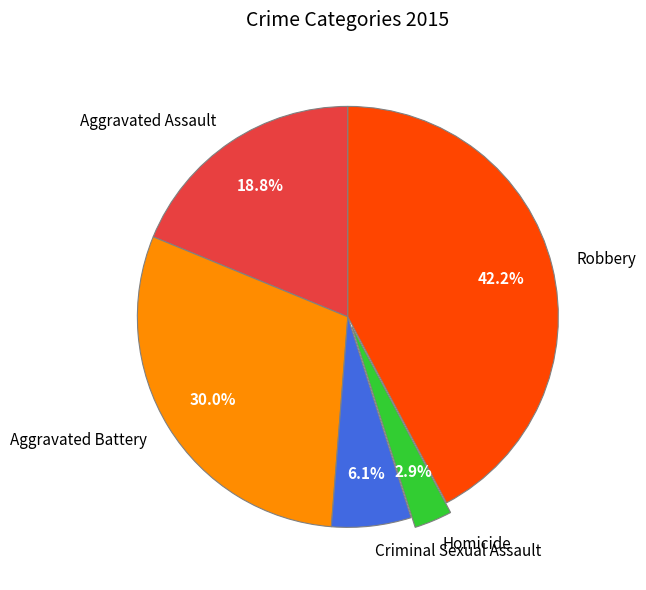

Between Aggravated Assault and Criminal Sexual Assault, which is larger?

Aggravated Assault